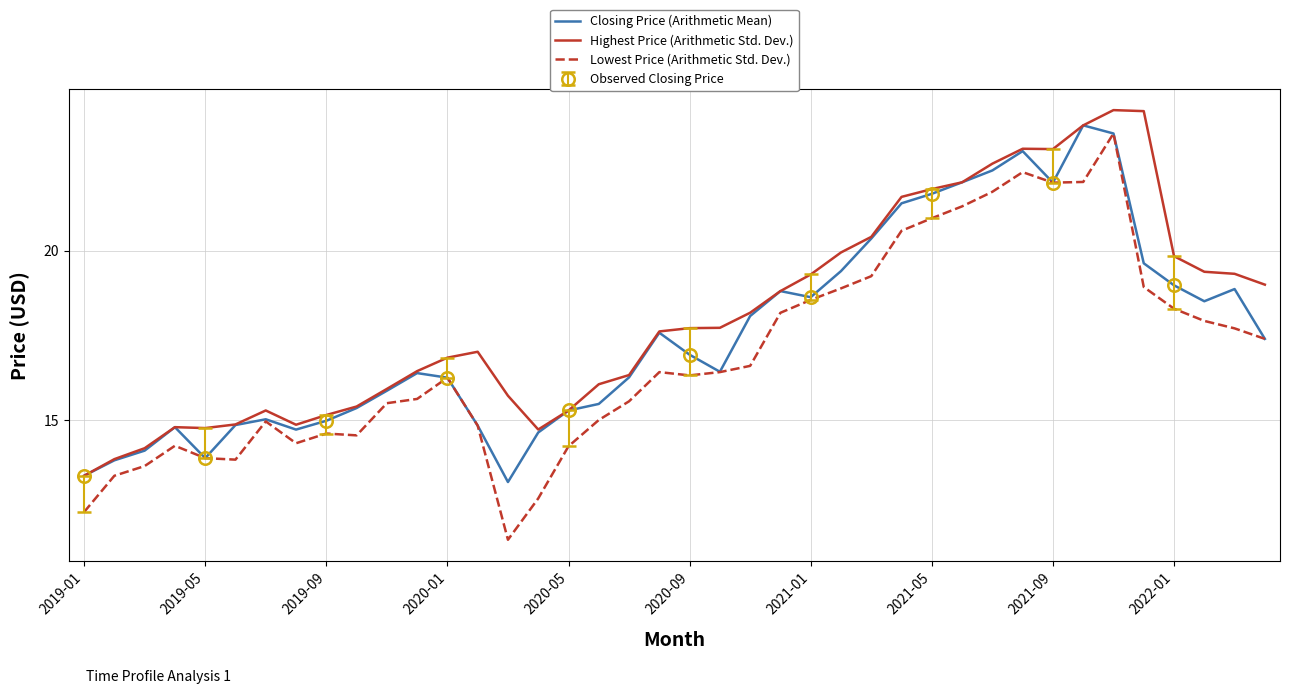

True or false: Highest Price (Arithmetic Std. Dev.) and Lowest Price (Arithmetic Std. Dev.) intersect in this chart.

False